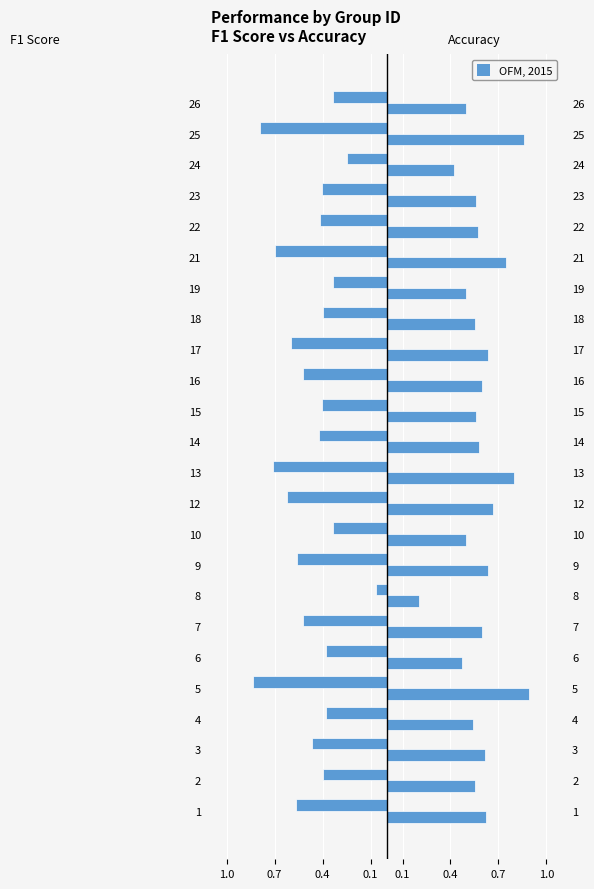

How many series are shown in this chart?

2